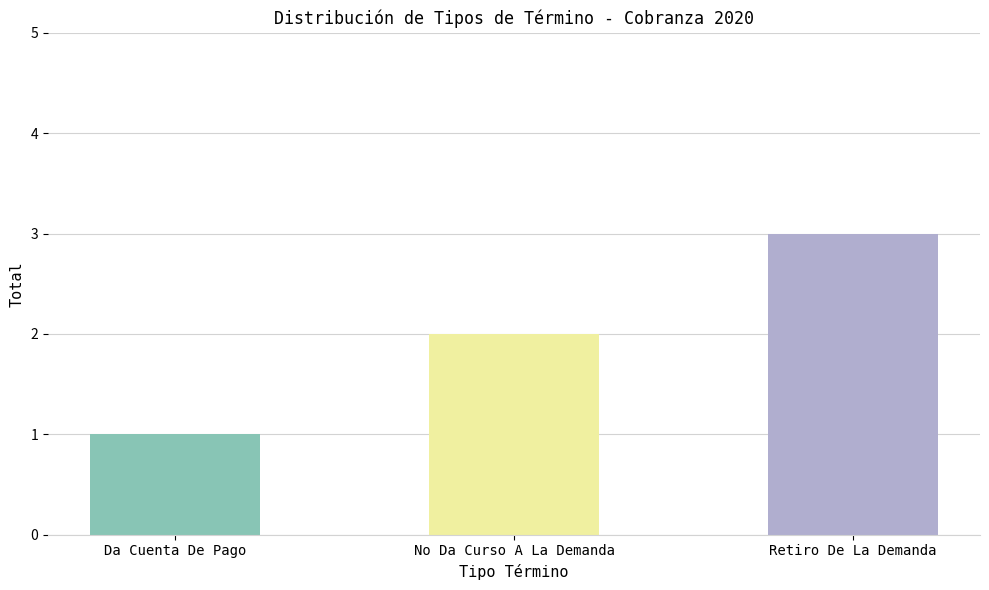

What position from the left is Retiro De La Demanda?

3